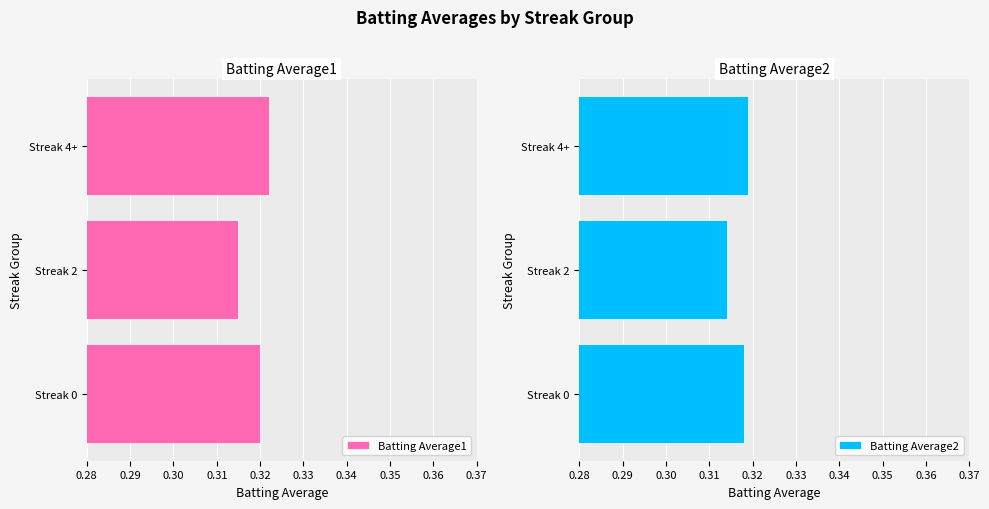

At which label is Batting Average1 closest to 0?

Streak 2